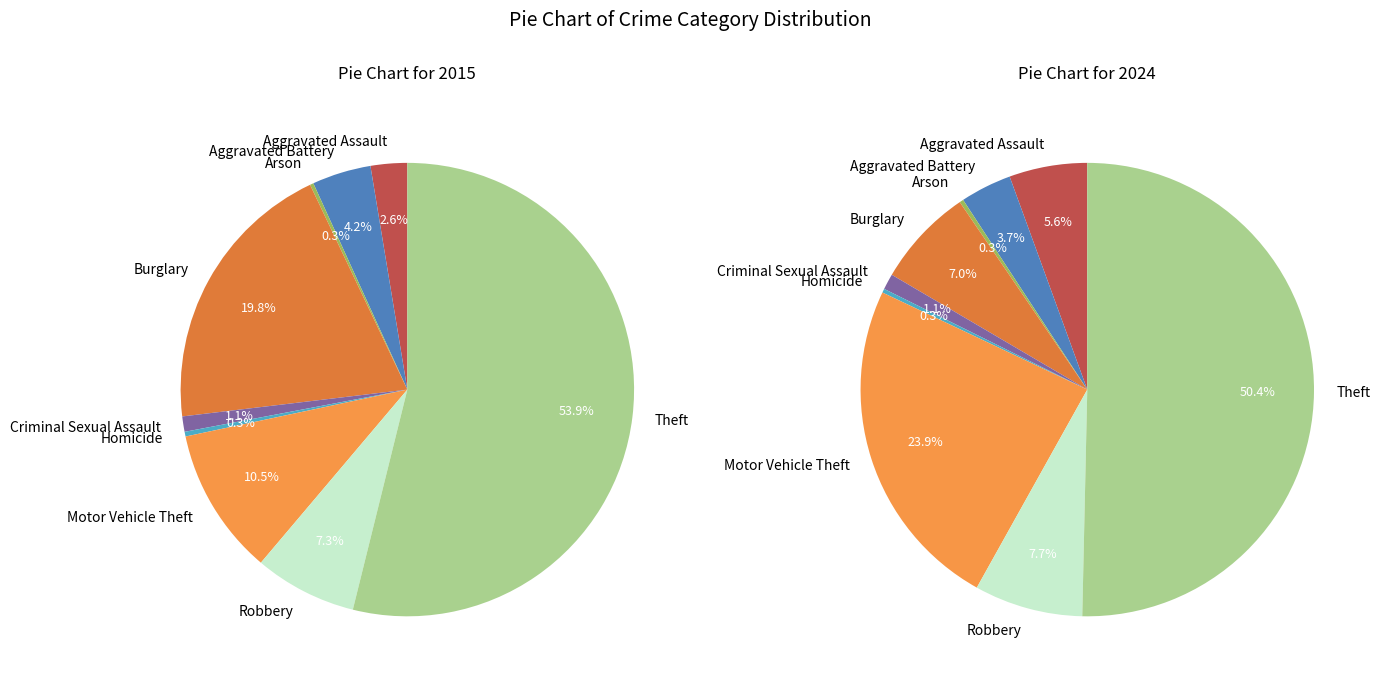

How many slices are in this pie chart?

9